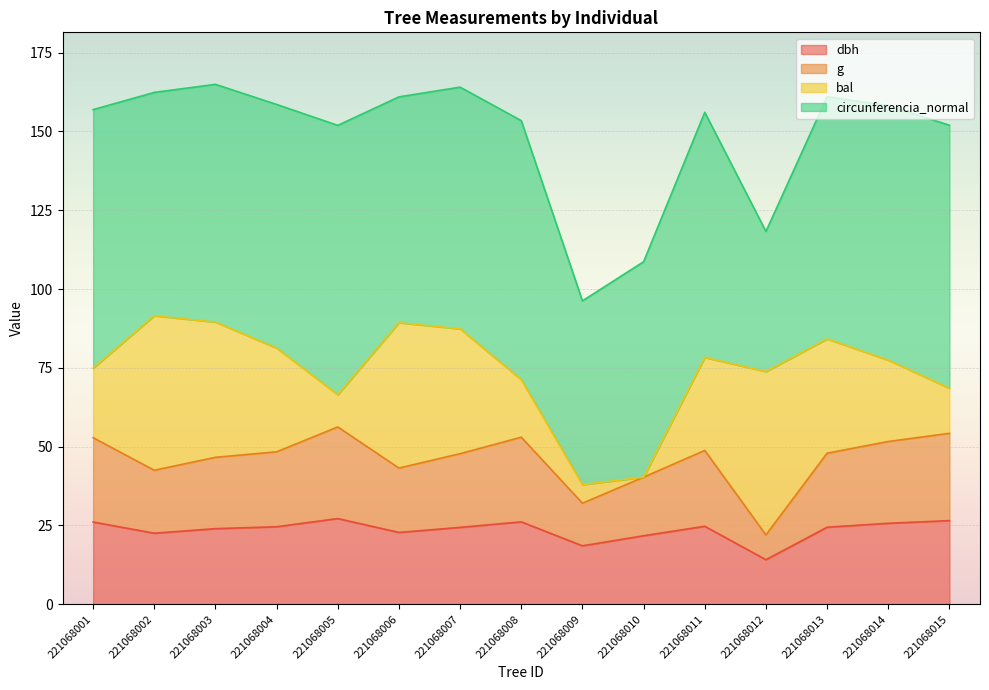

At which label does dbh reach its minimum?

221068012